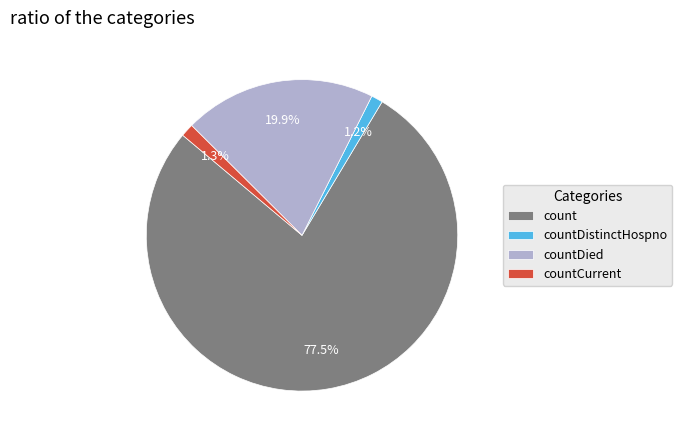

To the nearest percent, what portion does countDistinctHospno represent?

1%